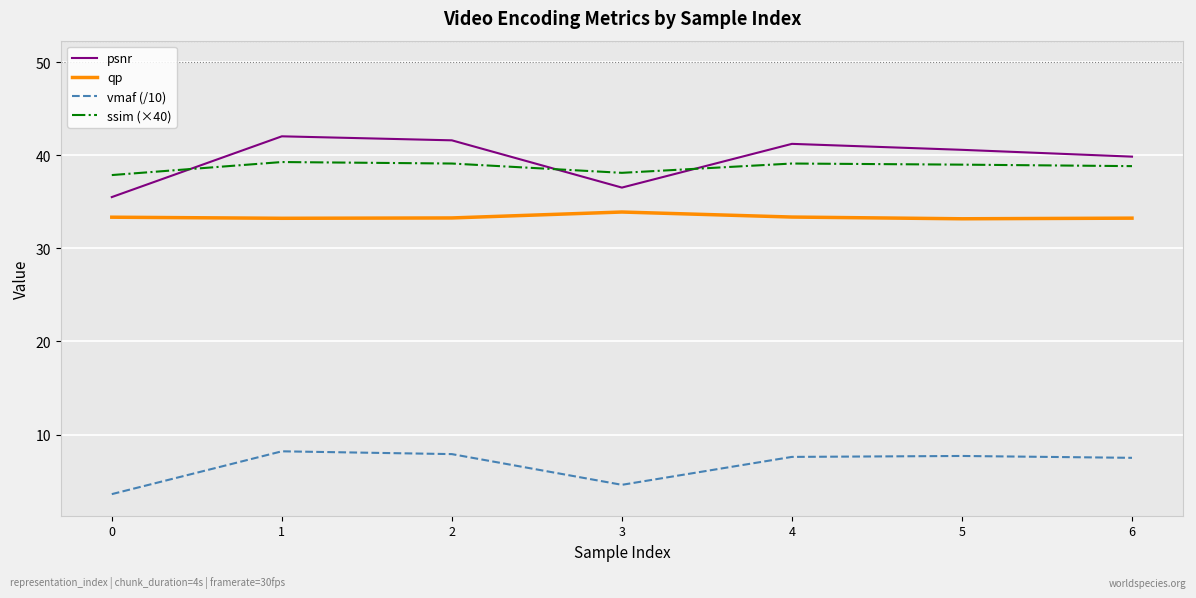

What is the greatest value displayed?

42.0